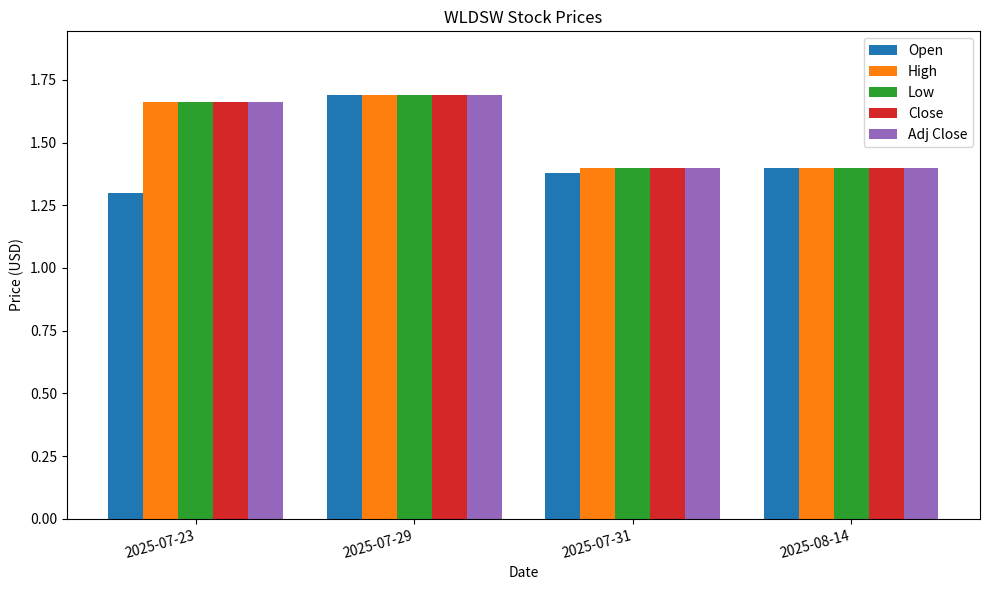

The value of Low at 2025-08-14 is 2.2. True or false?

False